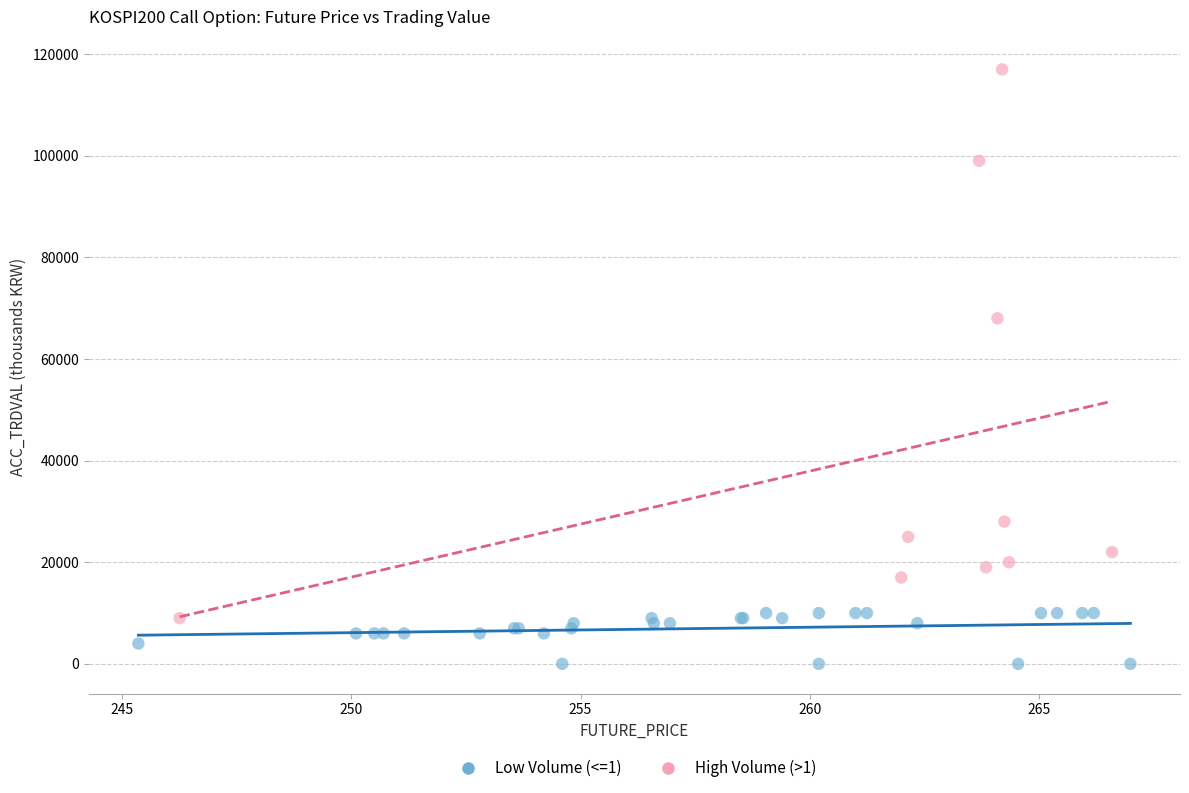

Which series contains the highest Y value?

High Volume (>1)